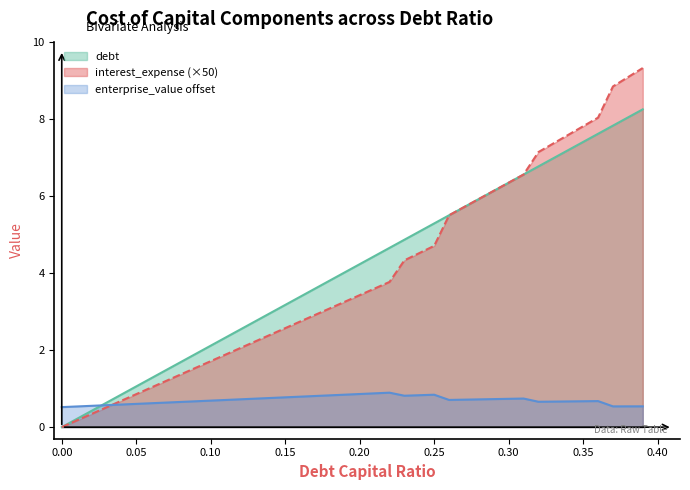

List the series in order of their peak value, lowest first.

enterprise_value offset, debt, interest_expense (×50)